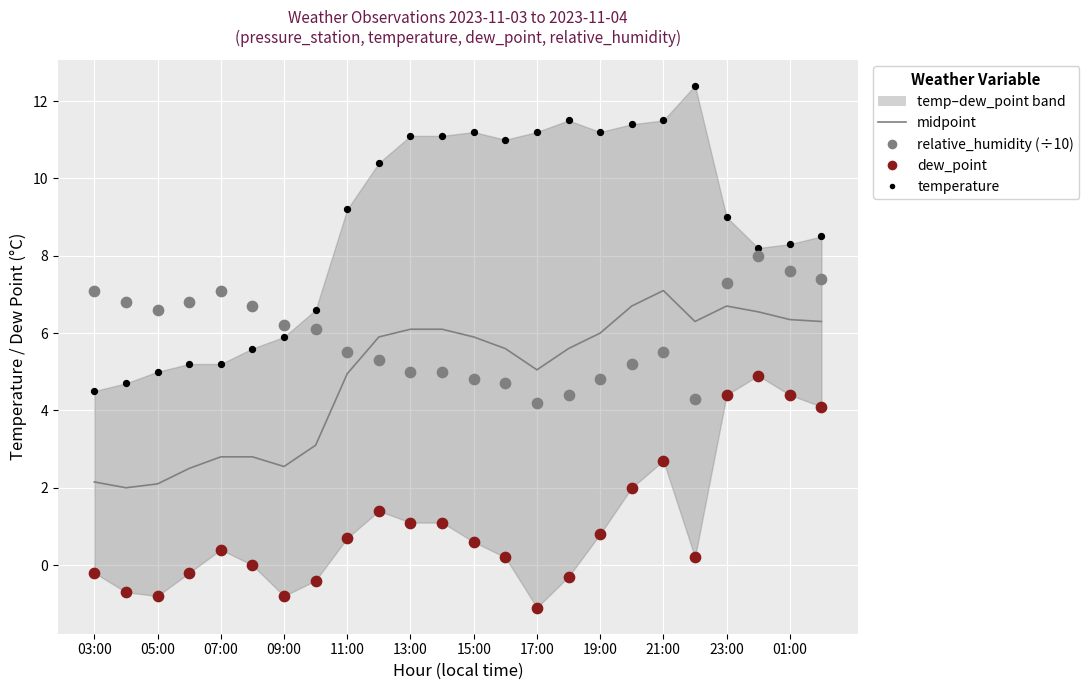

Which series has the largest total across all categories?

temperature